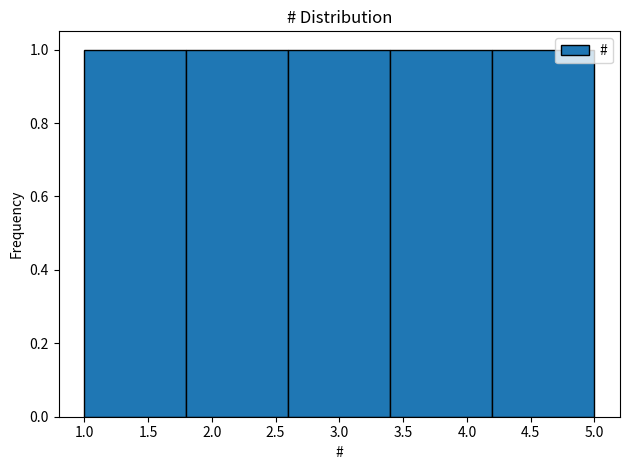

How tall is the bar that spans 4.2 to 5.0 on the x-axis? The values are not printed on the chart, so give them approximately, as read against the axis.

1